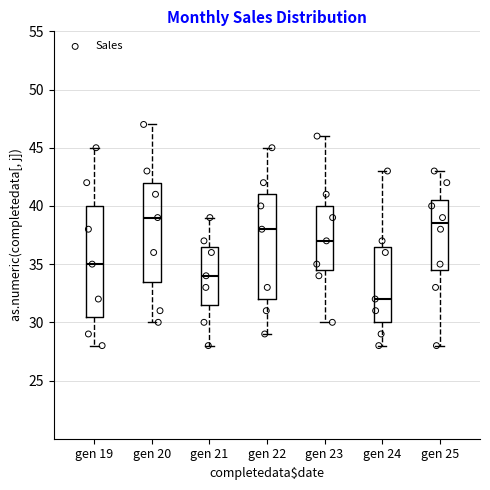

Reading left to right, read every box against the y-axis: the position of its median line, the range the box covers, and the ends of its whiskers. The values are not printed on the chart, so give them approximately, as read against the axis.

gen 19: median 35.0, box 30.5 to 40.0, whiskers 28.0 to 45.0
gen 20: median 39.0, box 33.5 to 42.0, whiskers 30.0 to 47.0
gen 21: median 34.0, box 31.5 to 36.5, whiskers 28.0 to 39.0
gen 22: median 38.0, box 32.0 to 41.0, whiskers 29.0 to 45.0
gen 23: median 37.0, box 34.5 to 40.0, whiskers 30.0 to 46.0
gen 24: median 32.0, box 30.0 to 36.5, whiskers 28.0 to 43.0
gen 25: median 38.5, box 34.5 to 40.5, whiskers 28.0 to 43.0